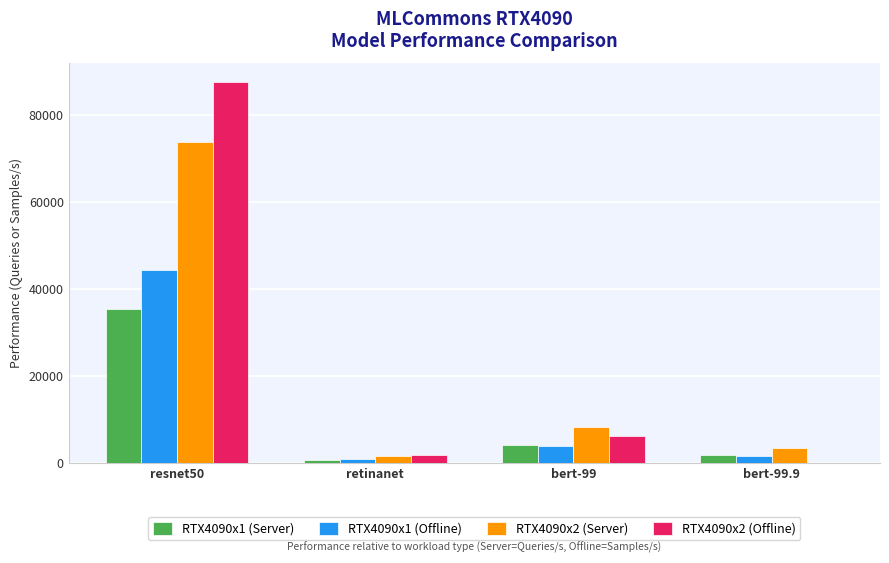

What is the sum of all RTX4090x1 (Server) values?

41800.7